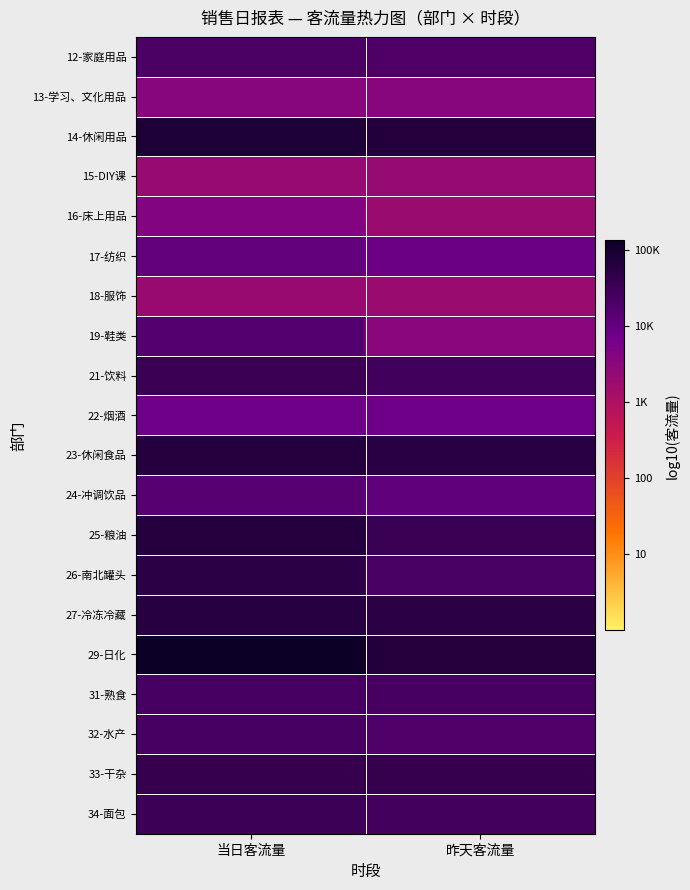

At which category does the chart reach its minimum across all series?

昨天客流量